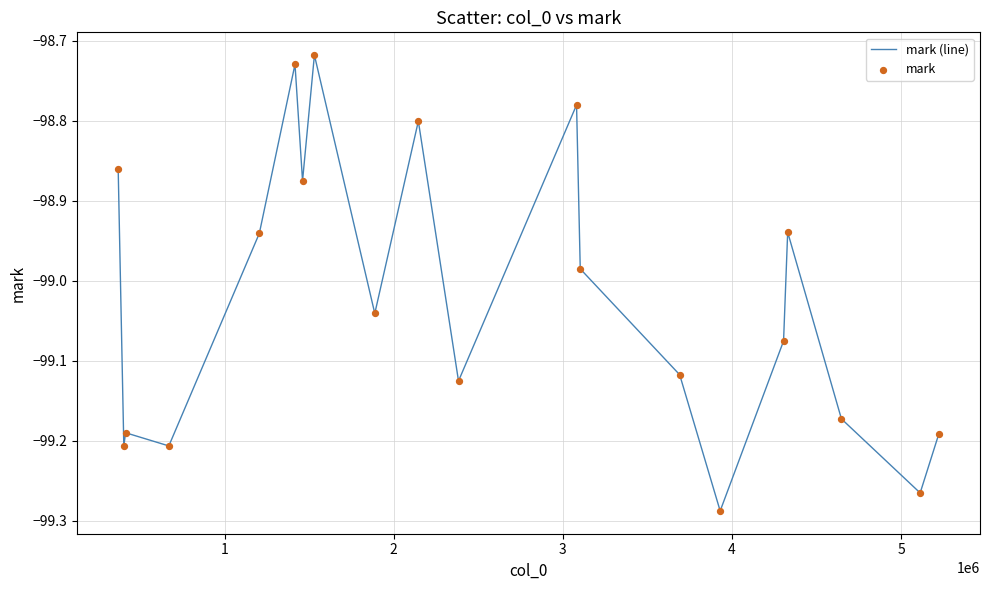

What is the difference between the maximum and minimum values?

0.6